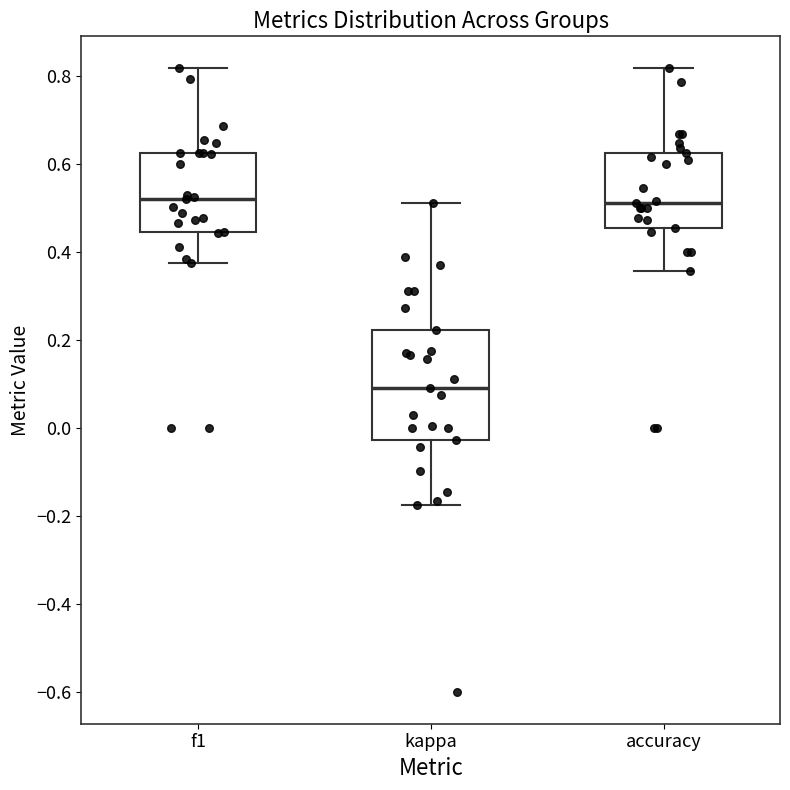

Comparing the boxes themselves (not the whiskers), which one is the tallest?

kappa